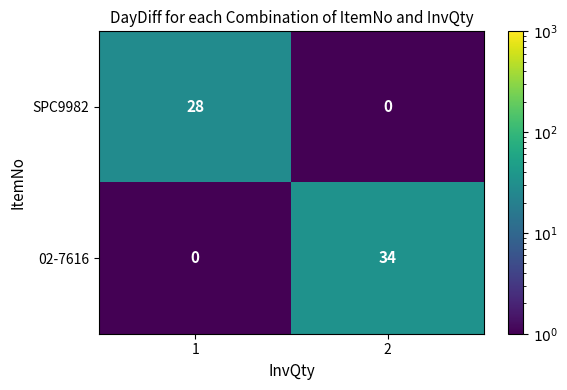

The value of 02-7616 at 2 is 34. True or false?

True